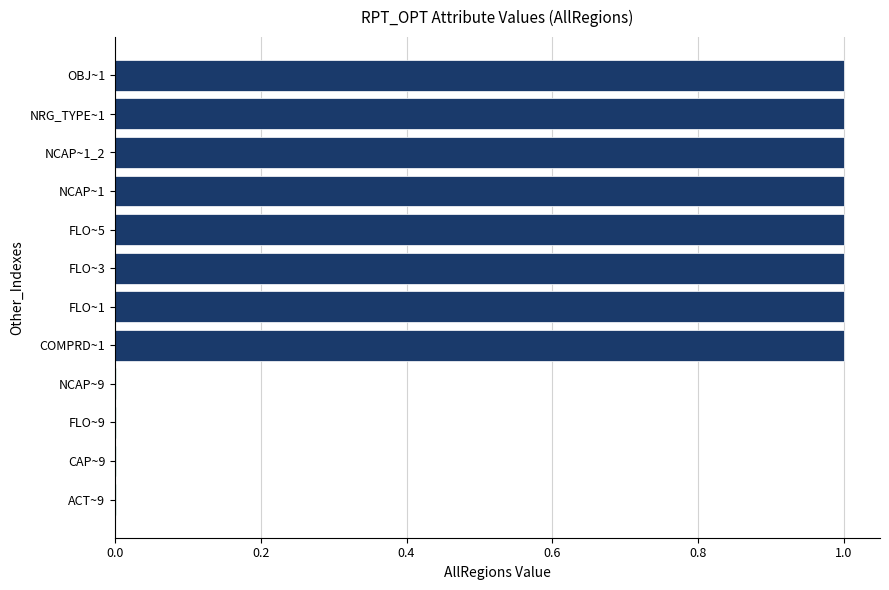

What is the sum of all values?

8.0